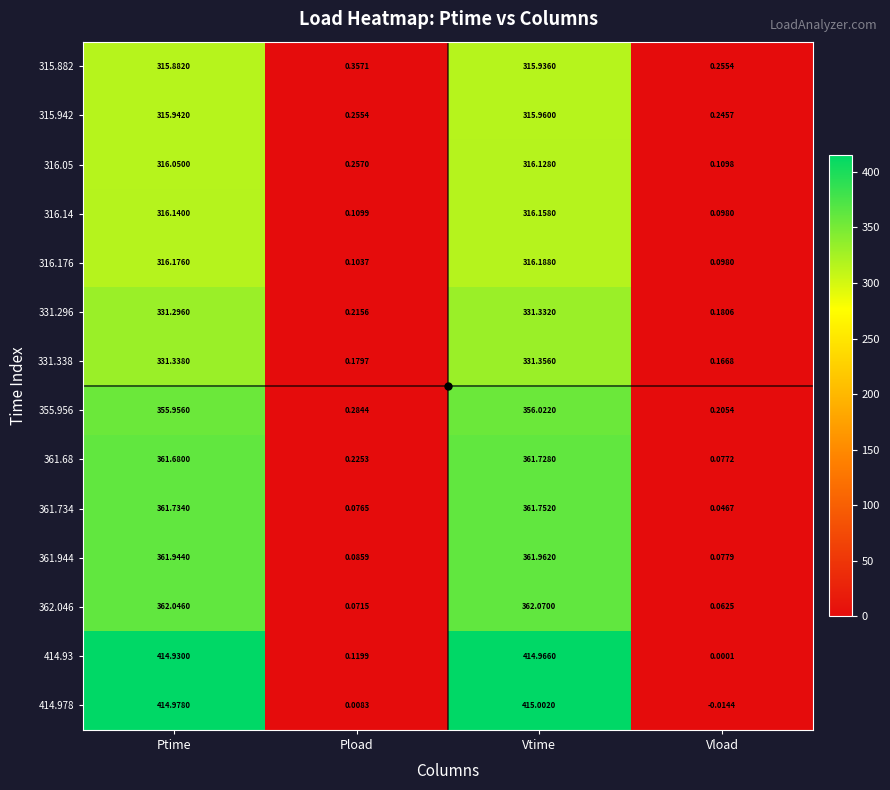

List the labels in order of 316.14 value, largest first.

Vtime, Ptime, Pload, Vload